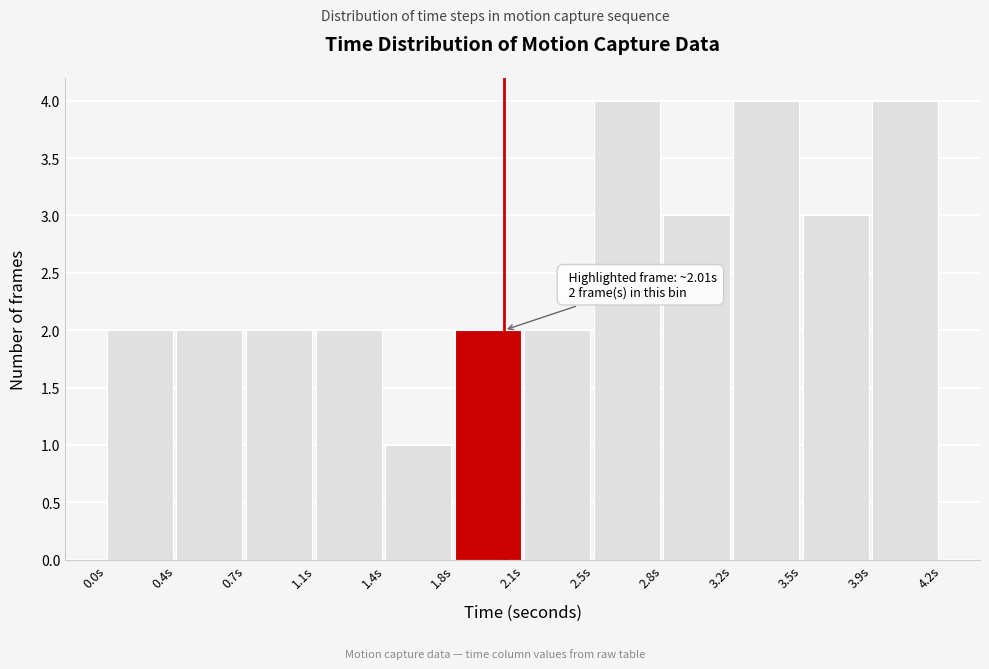

Reading left to right, list all the values displayed in this chart.

2	2	2	2	1	2	2	4	3	4	3	4